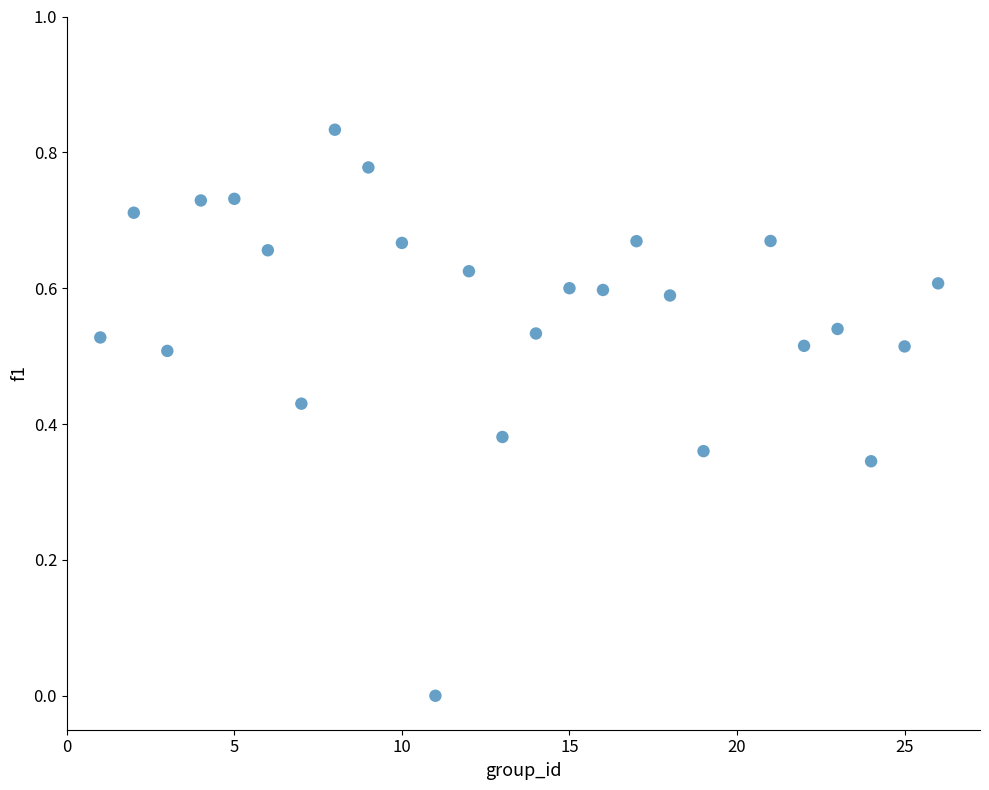

What is the range of X values (max minus min)?

25.0